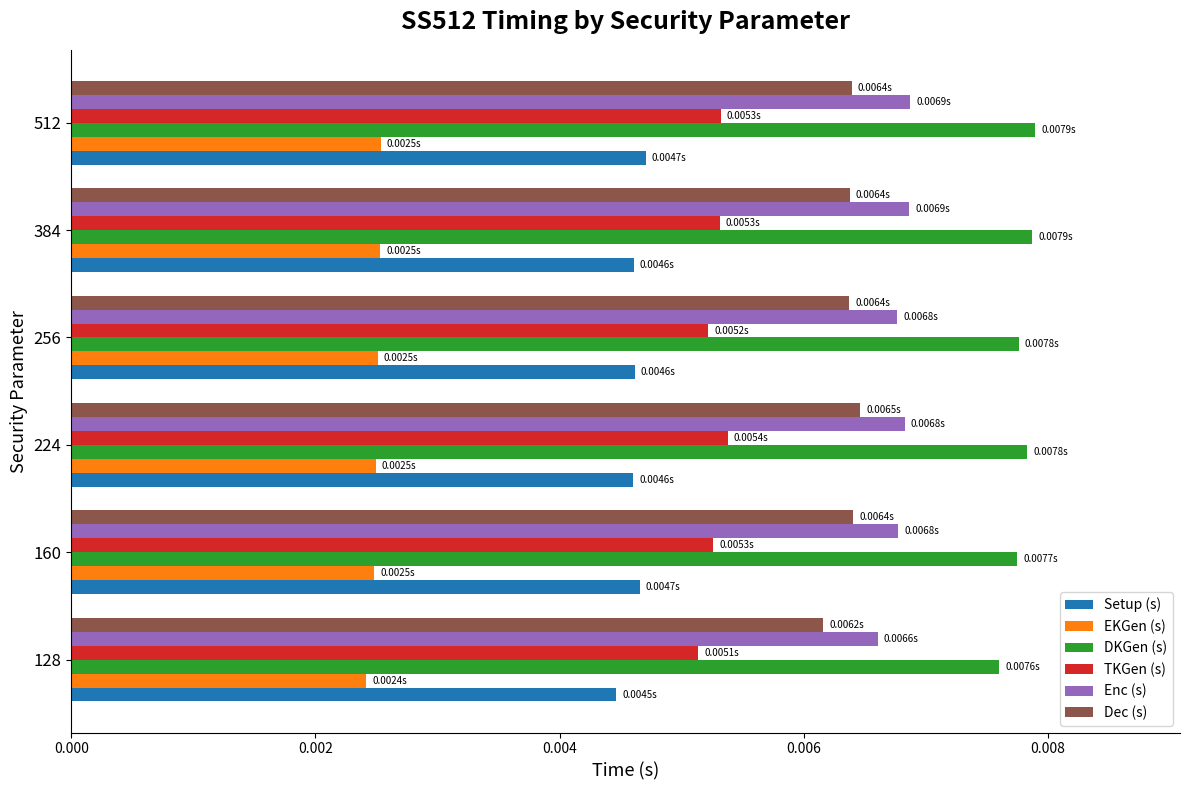

At how many categories does at least one series exceed 0?

6